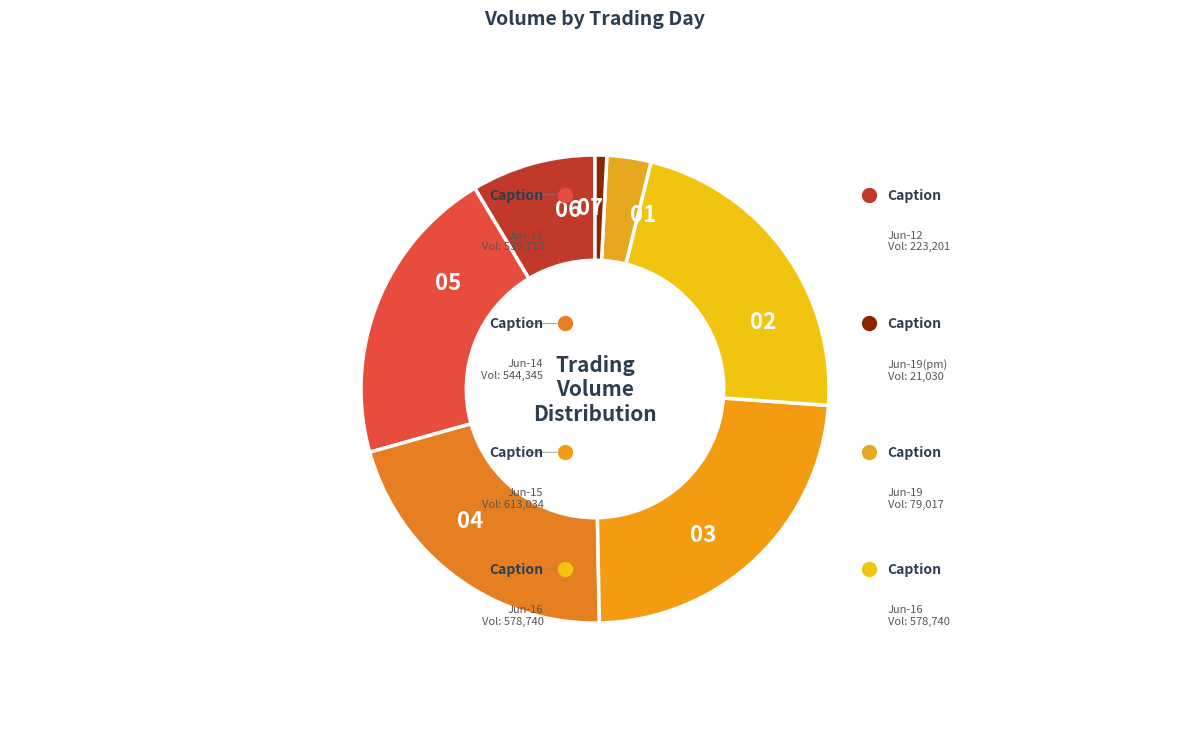

Is there any slice that represents more than half of the pie?

No